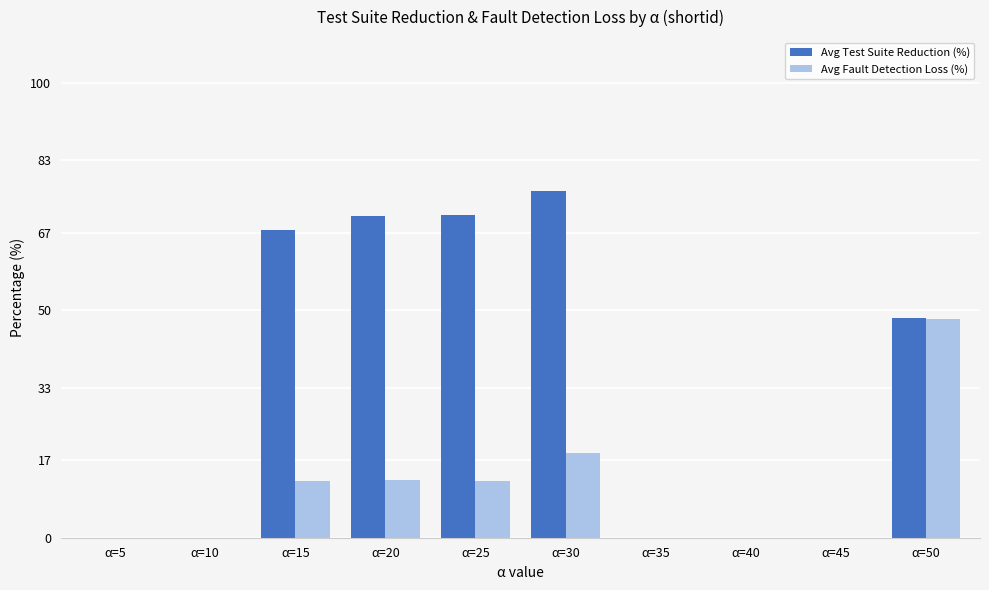

Which series changed the most between α=10 and α=20?

Avg Test Suite Reduction (%)